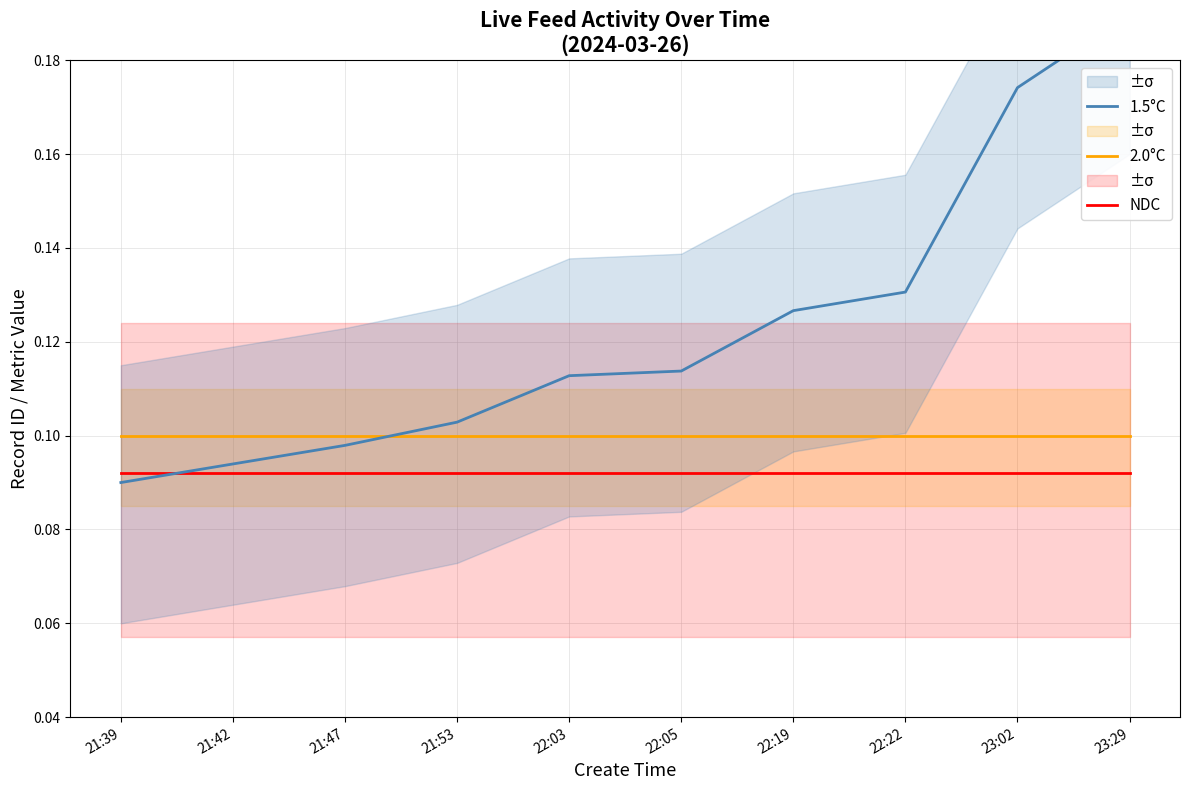

What is the label of the 7th point from the right?

21:53